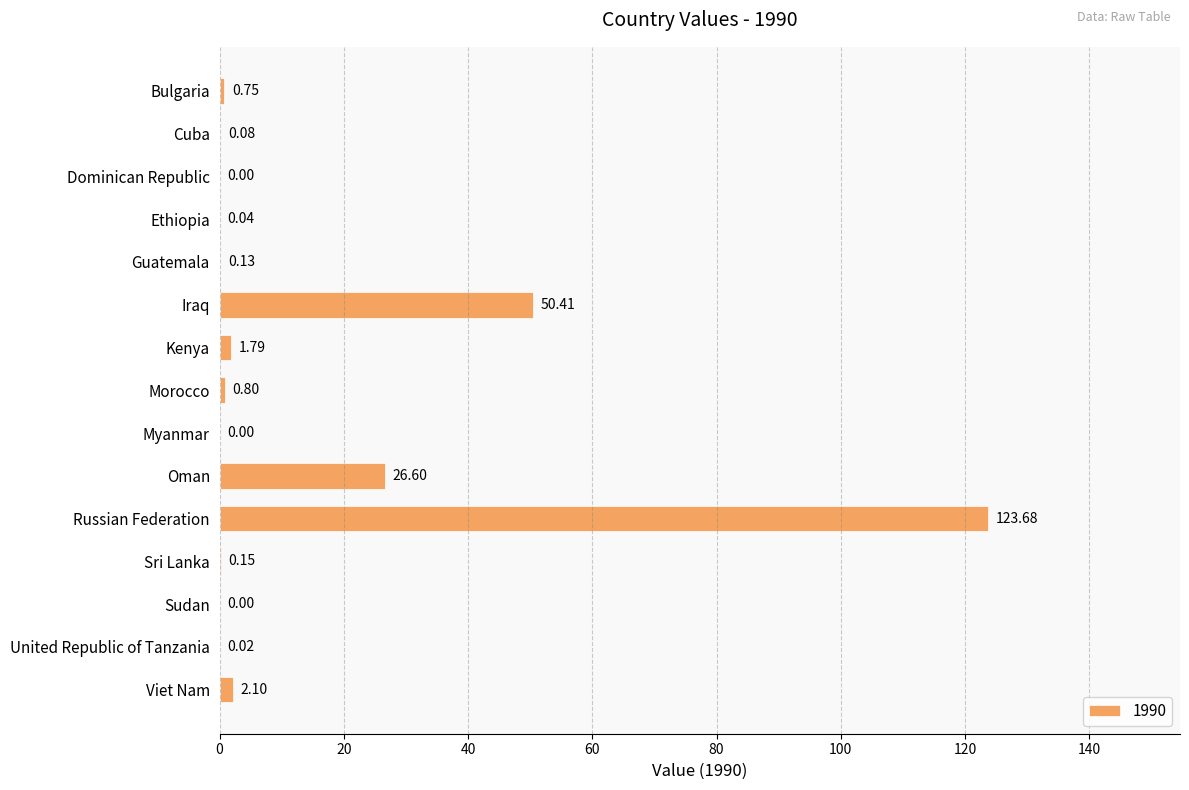

What is the maximum value shown in the chart?

123.7